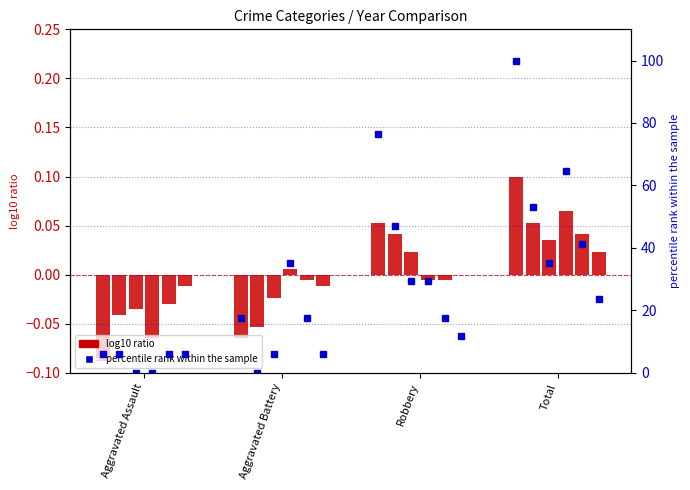

Is the value of percentile rank 2015 at Aggravated Assault greater than the value of log10 ratio 2015 at Aggravated Battery?

Yes